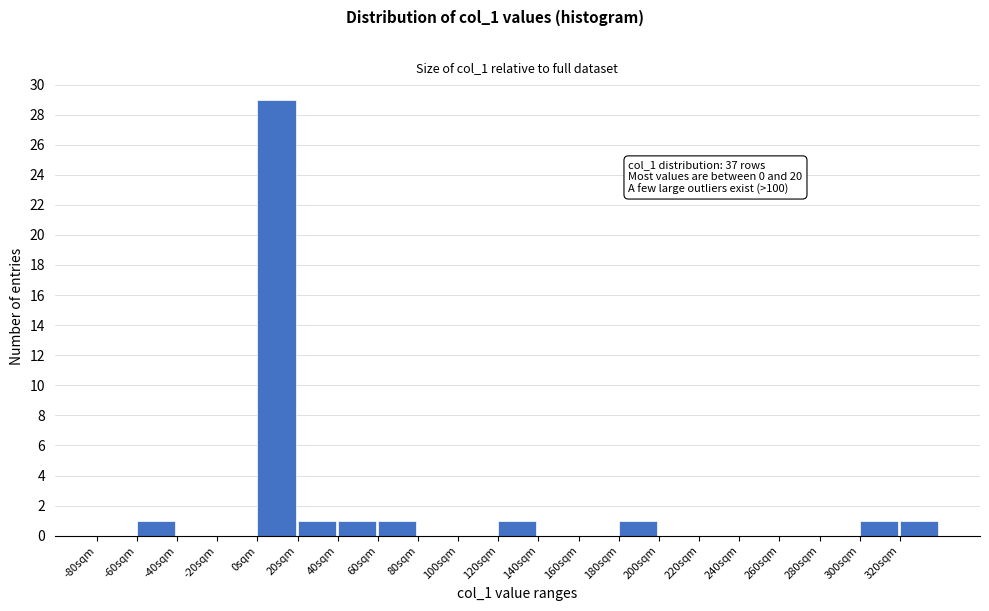

Over which range of the x-axis is the bar tallest?

0 to 20